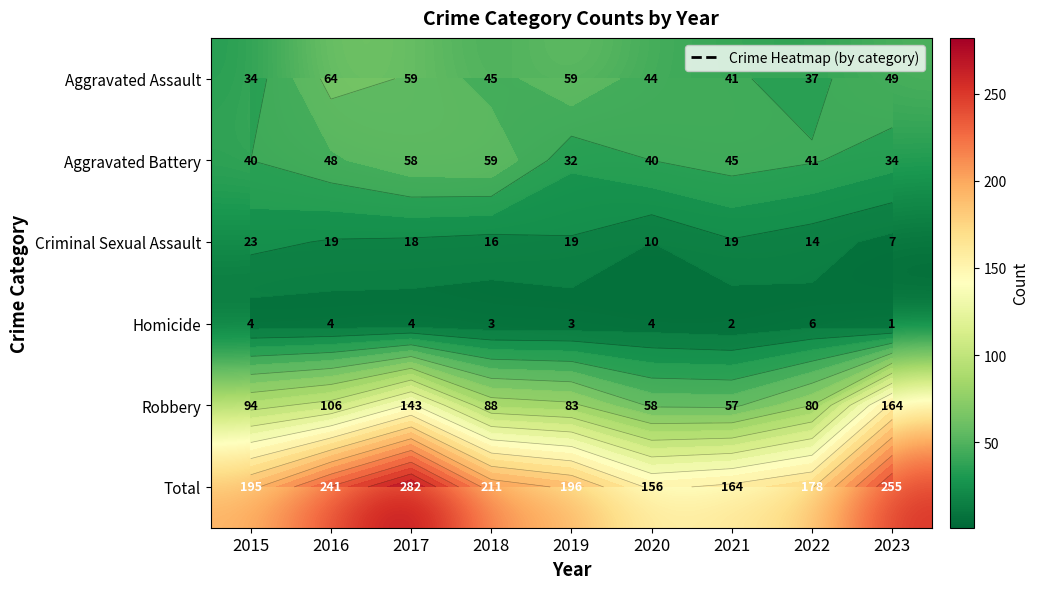

At how many categories does at least one series exceed 167?

7